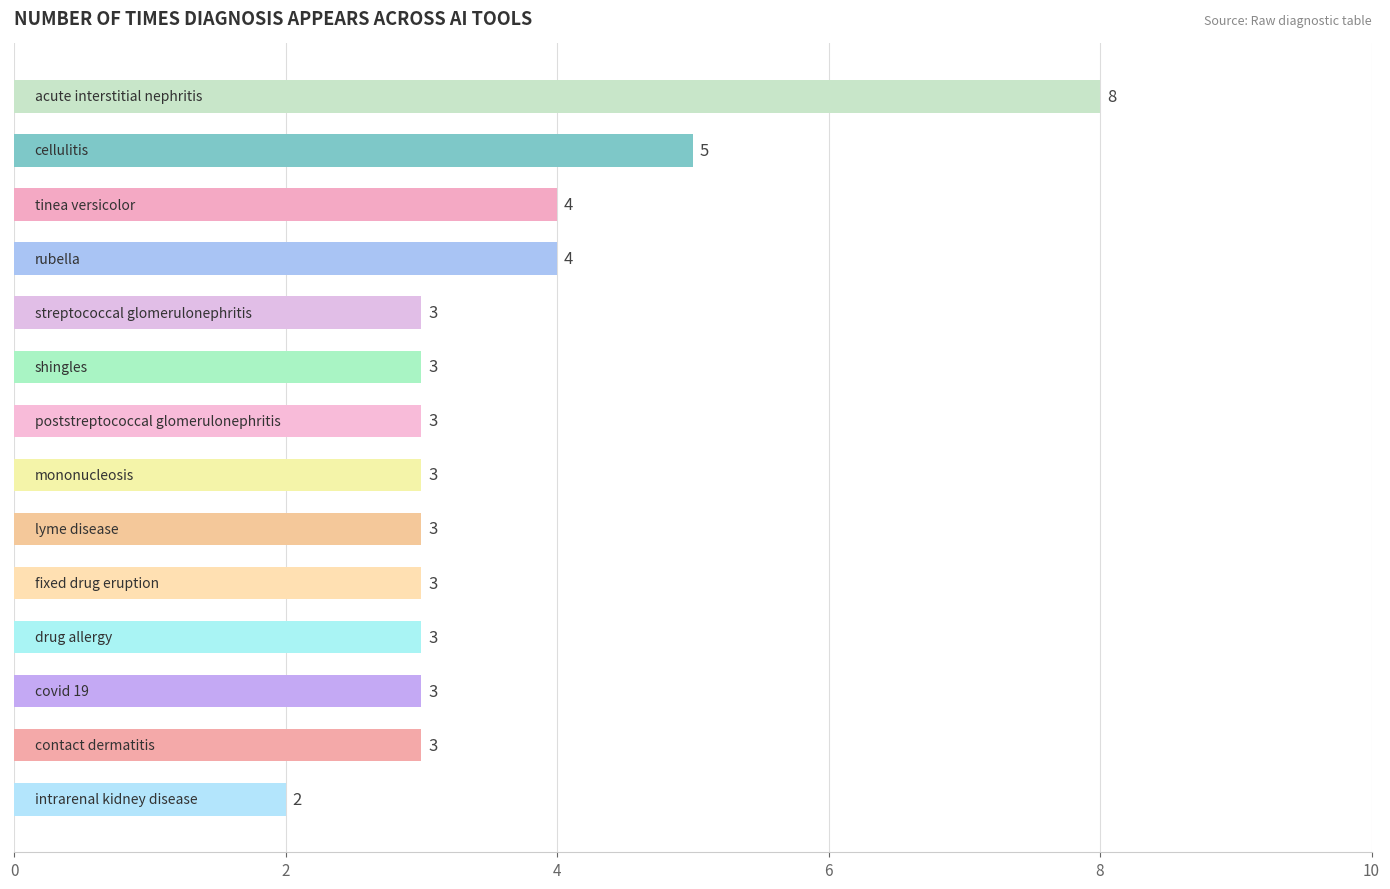

How many series are shown in this chart?

1